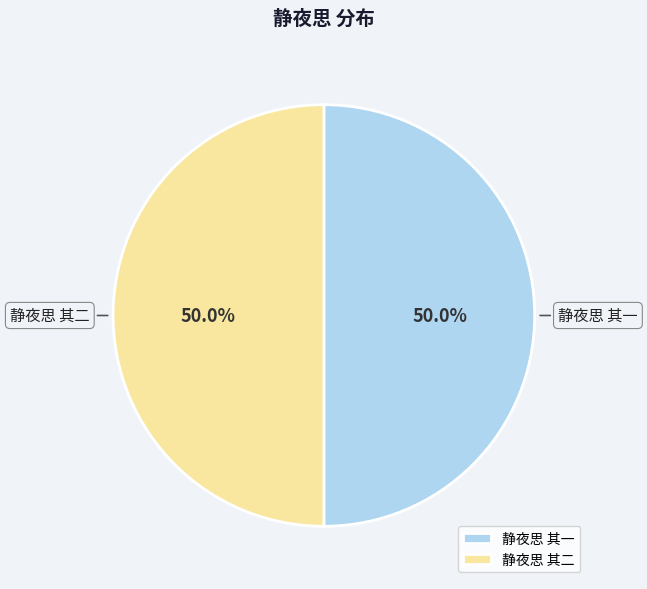

How many slices are in this pie chart?

2